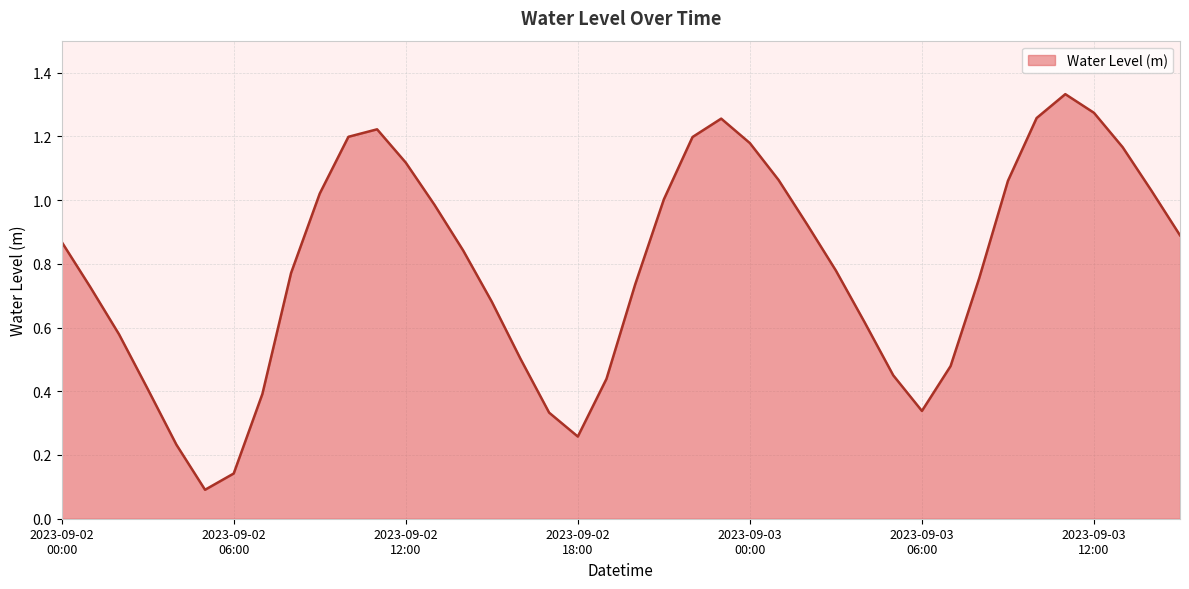

What is the maximum value shown in the chart?

1.3